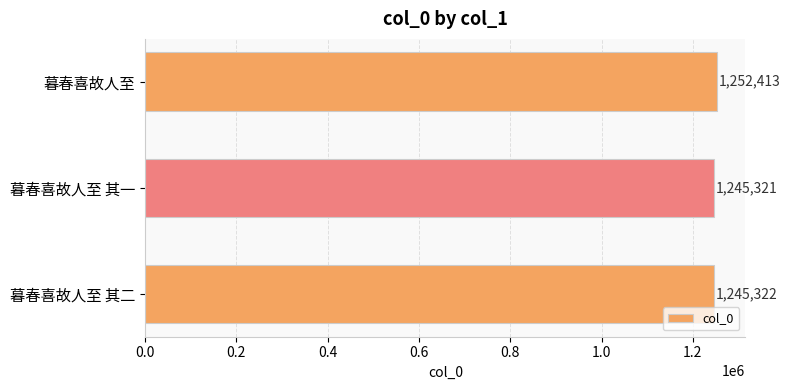

Which category has the highest value across all series?

暮春喜故人至